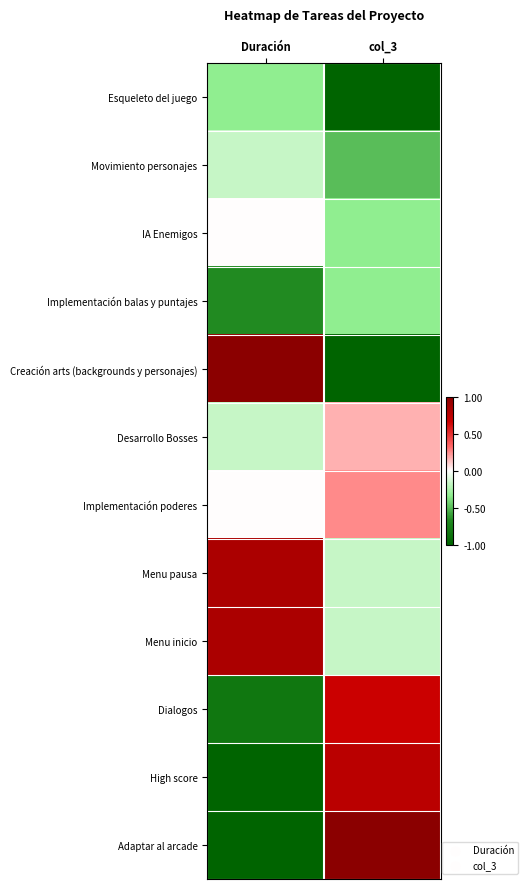

At which category is the sum across all series the highest?

col_3